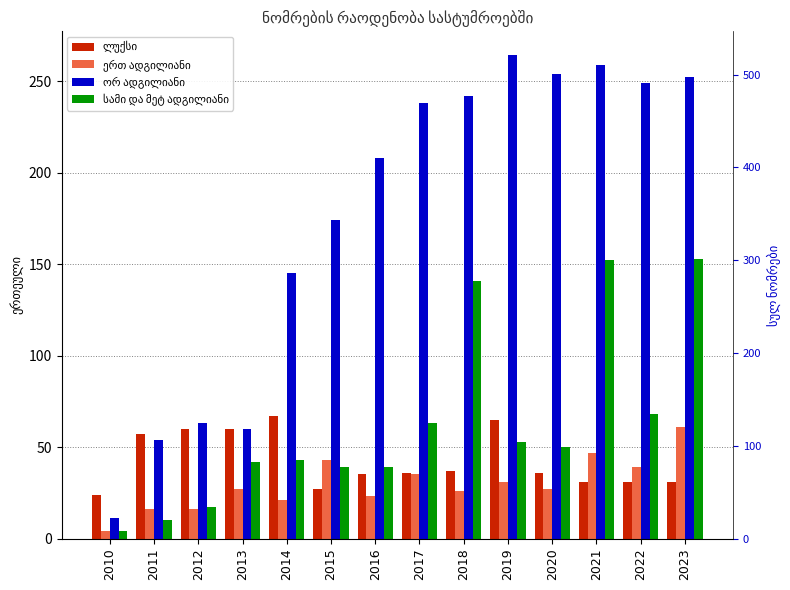

Is it true that ლუქსი equals 60 at 2012?

True